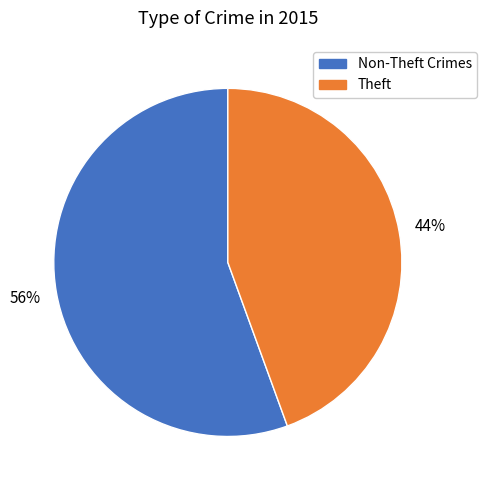

What percentage is the Theft slice, to the nearest percent?

44%